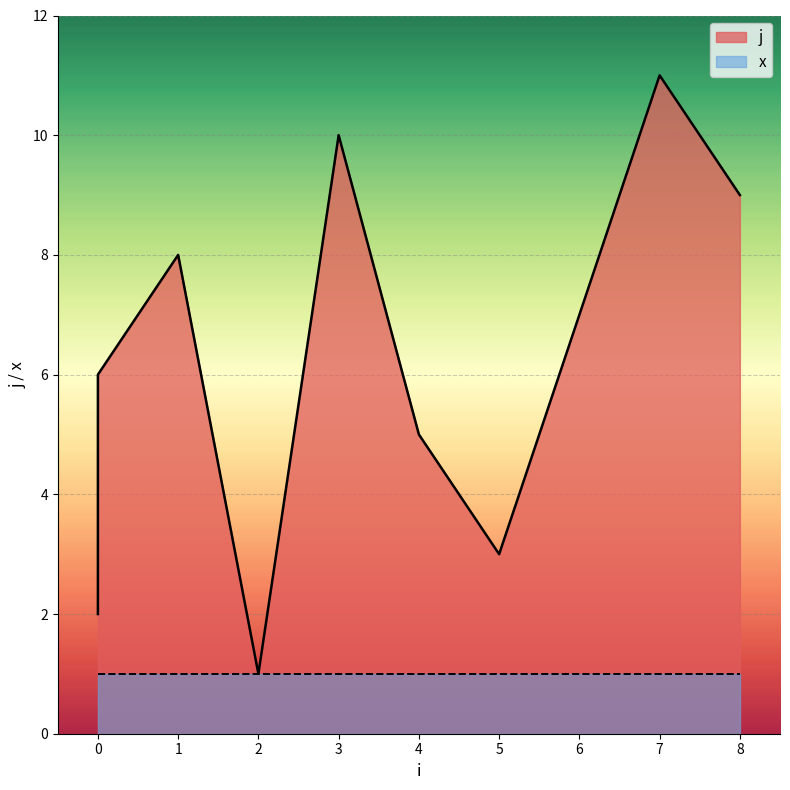

Reading left to right, list all the values displayed in this chart.

0=2	0=4	0=6	1=8	2=1	3=10	4=5	5=3	6=7	7=11	8=9